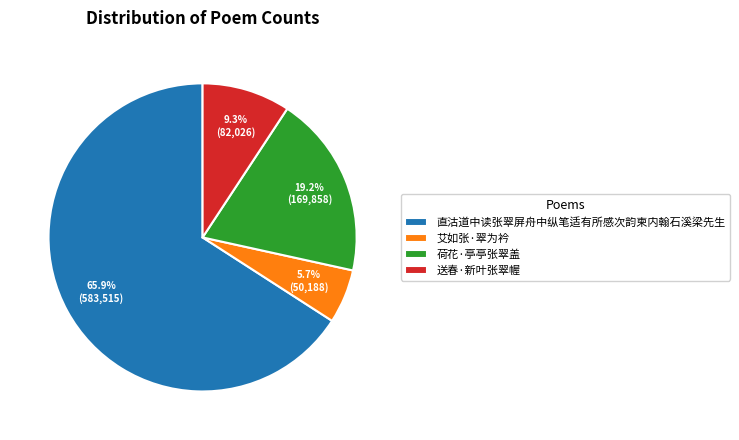

True or false: 送春·新叶张翠幄 accounts for 1% of the total.

False